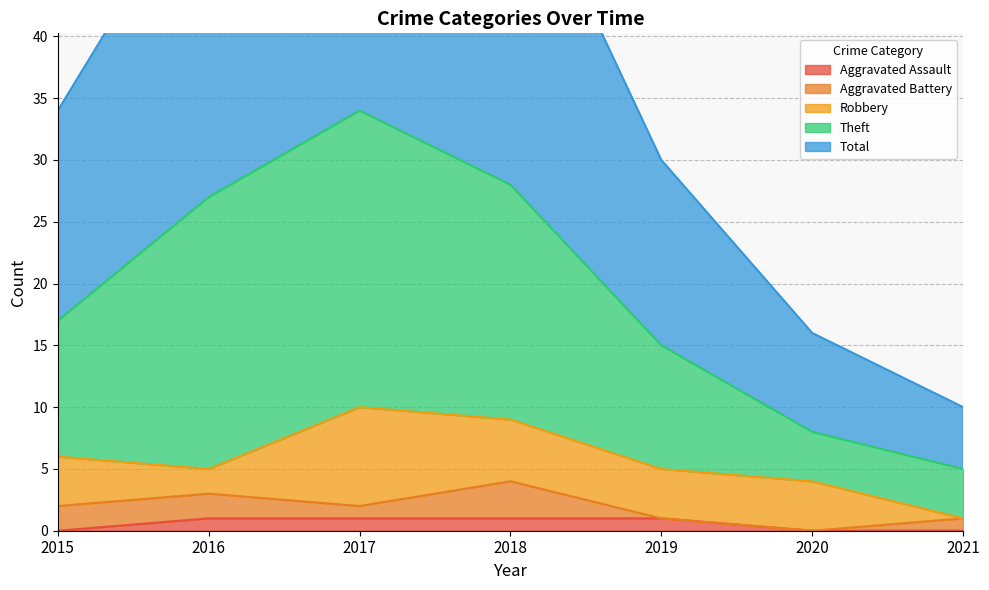

What is the maximum value for Total?

69